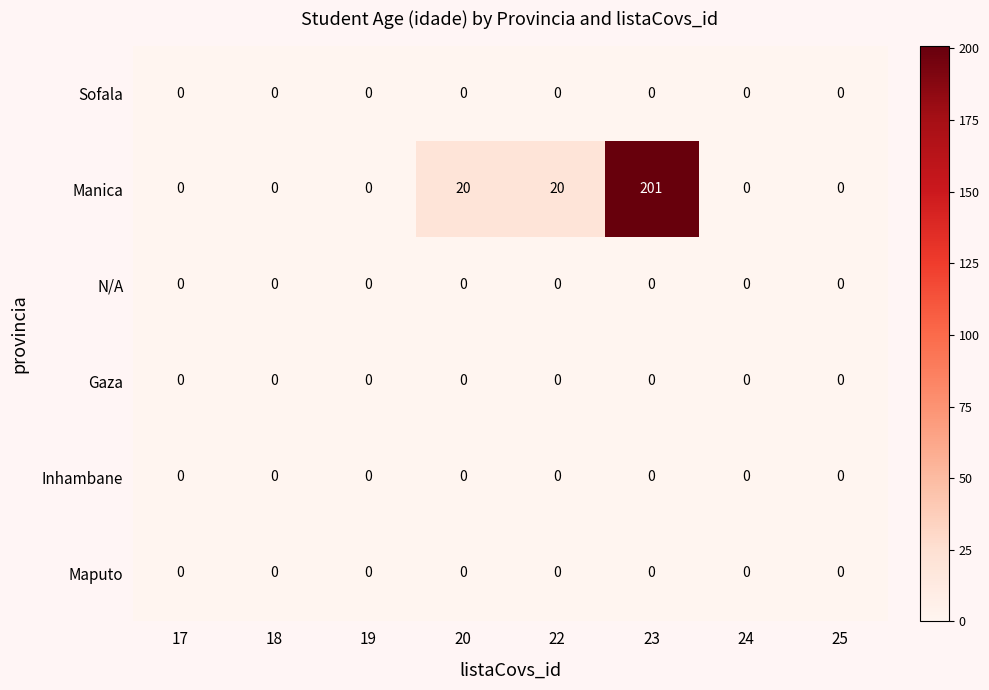

What is the maximum value shown in the chart?

201